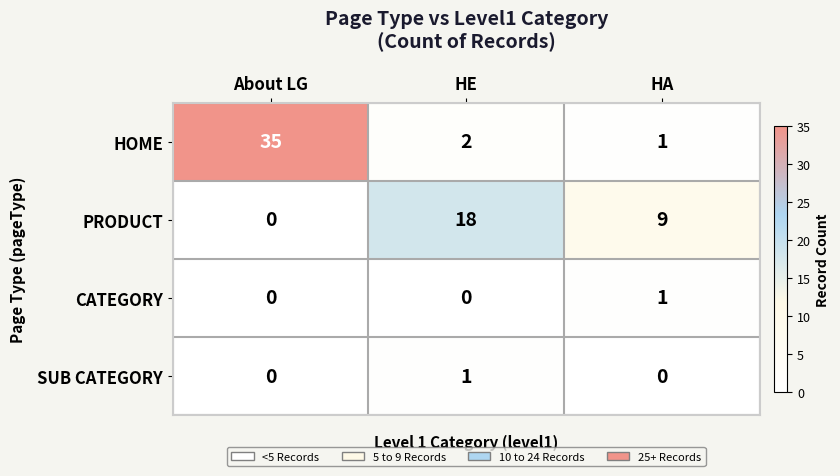

Reading left to right, extract all data points from this chart.

HOME: About LG=35	HE=2	HA=1
PRODUCT: About LG=0	HE=18	HA=9
CATEGORY: About LG=0	HE=0	HA=1
SUB CATEGORY: About LG=0	HE=1	HA=0